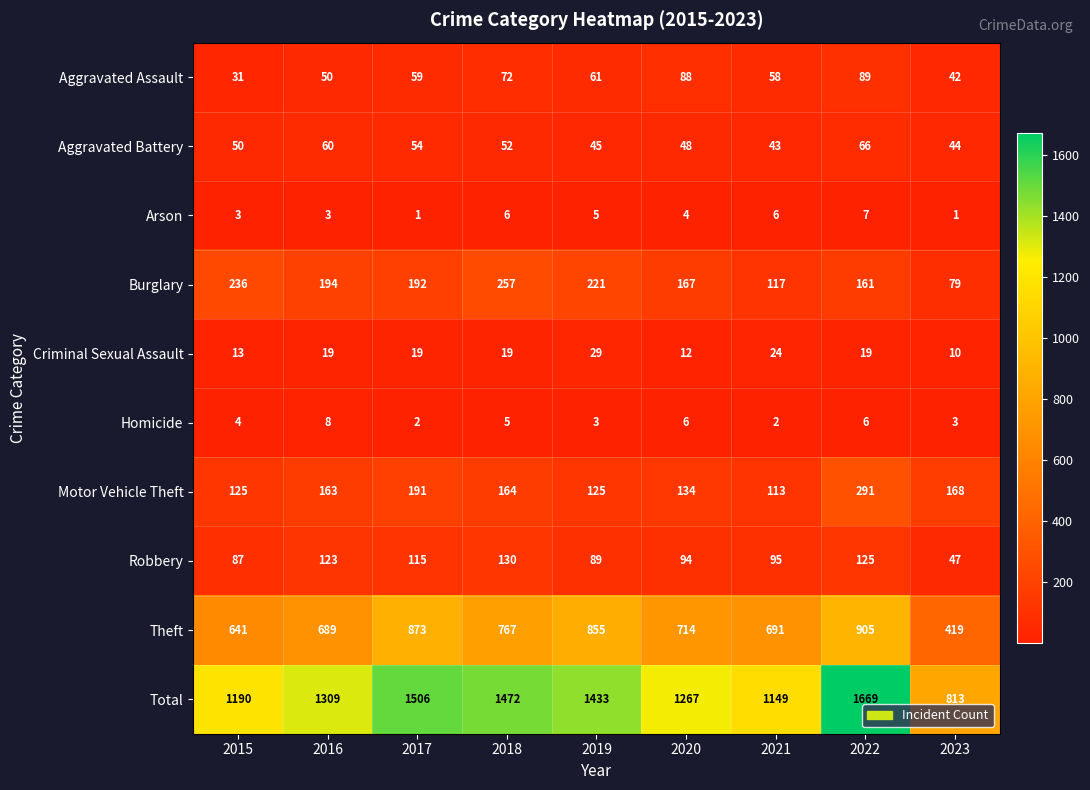

What is the maximum value for Total?

1669